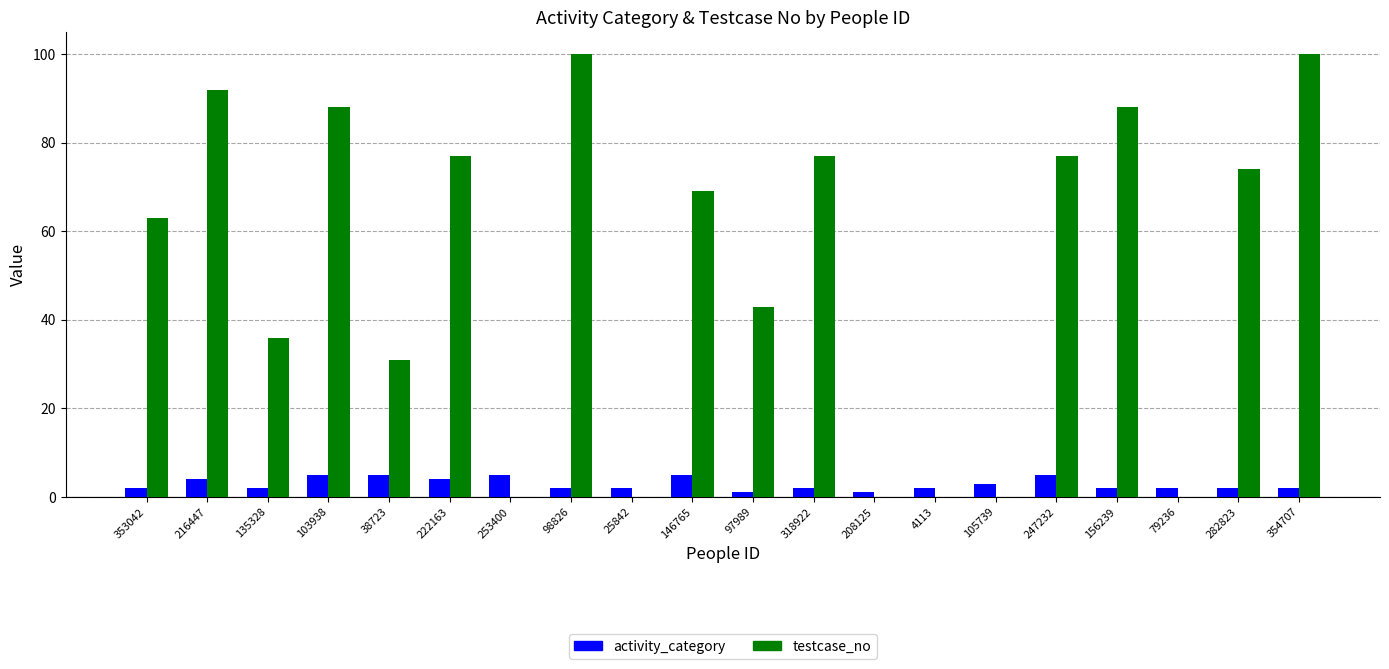

Reading left to right, transcribe all the data shown in this chart.

activity_category: 353042=2	216447=4	135328=2	103938=5	38723=5	222163=4	253400=5	98826=2	25842=2	146765=5	97989=1	318922=2	208125=1	4113=2	105739=3	247232=5	156239=2	79236=2	282823=2	354707=2
testcase_no: 353042=63	216447=92	135328=36	103938=88	38723=31	222163=77	253400=0	98826=100	25842=0	146765=69	97989=43	318922=77	208125=0	4113=0	105739=0	247232=77	156239=88	79236=0	282823=74	354707=100